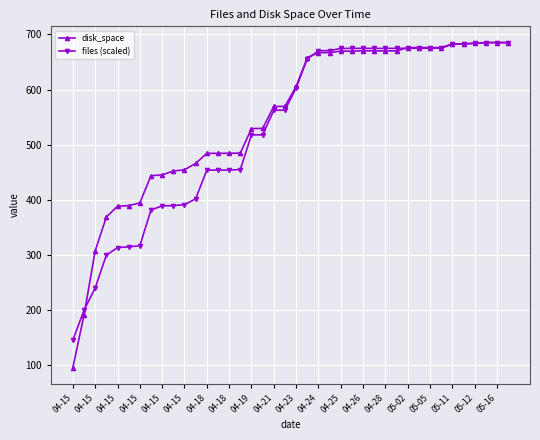

What is the value of the disk_space point at the 15th from the left?

484.2